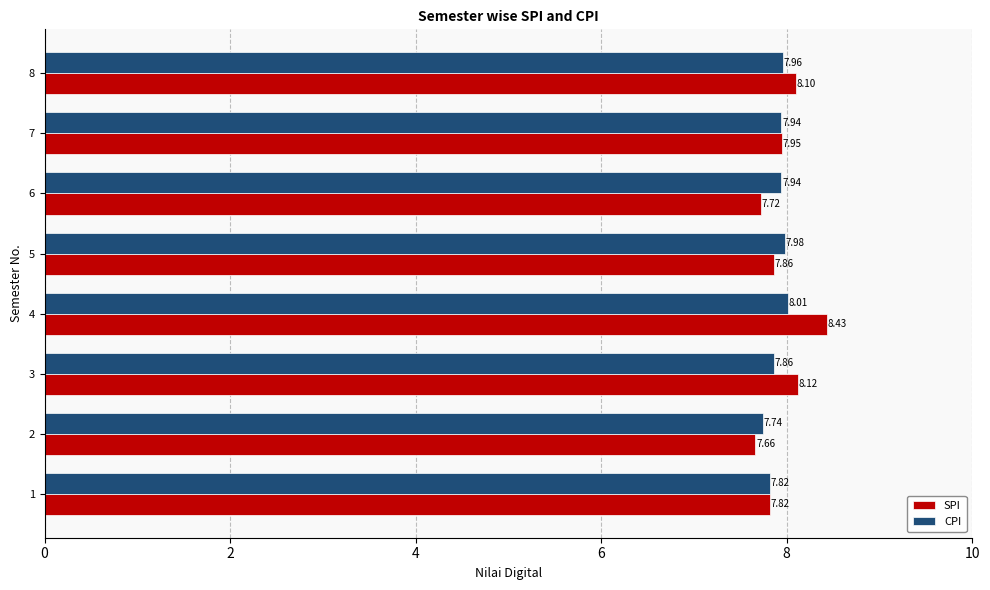

Is it true that SPI equals 11.4 at 6?

False